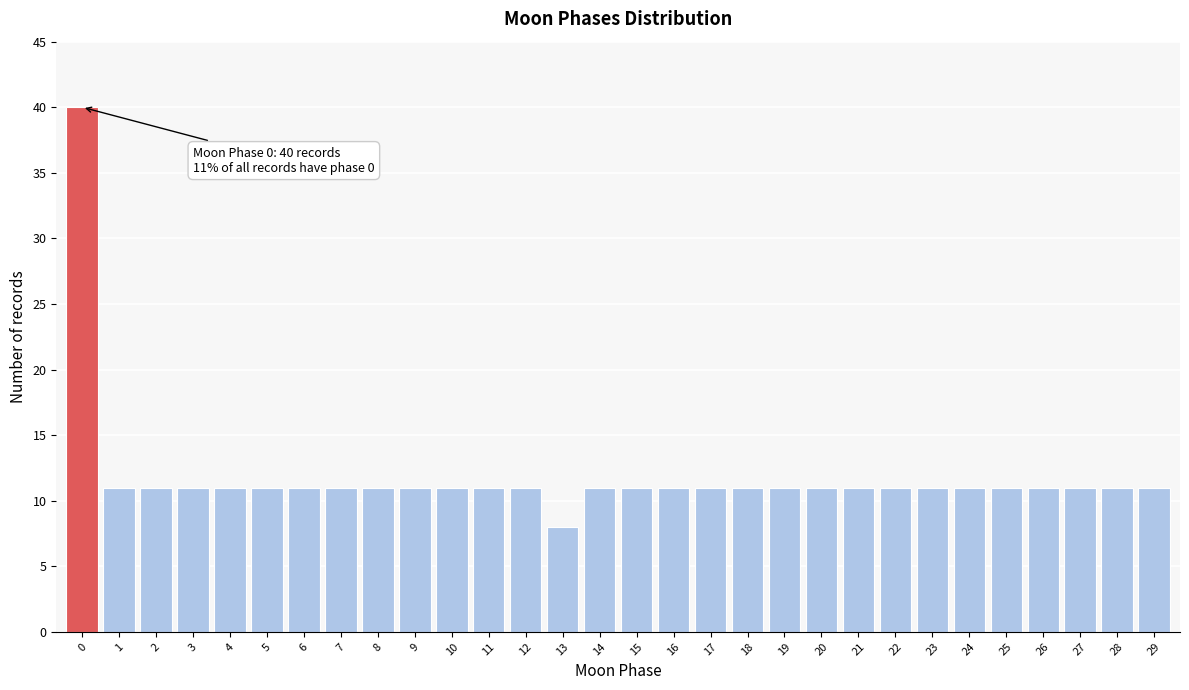

Reading left to right, extract all data points from this chart.

40	11	11	11	11	11	11	11	11	11	11	11	11	8	11	11	11	11	11	11	11	11	11	11	11	11	11	11	11	11